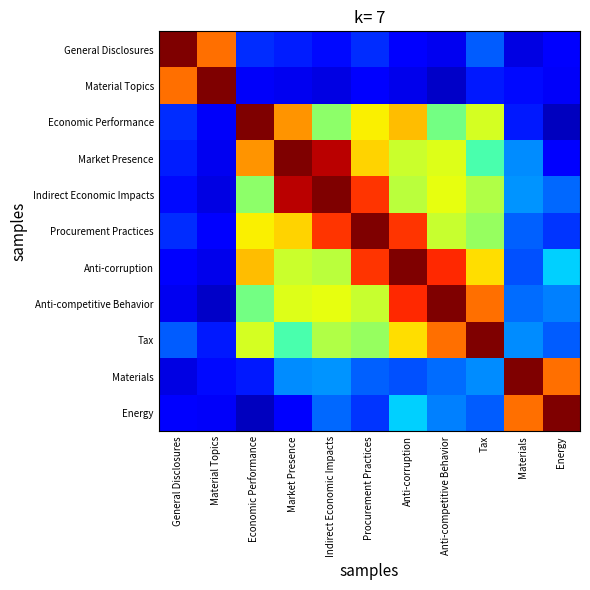

Reading left to right, transcribe all the data shown in this chart.

General Disclosures: General Disclosures=1.0	Material Topics=0.8	Economic Performance=0.2	Market Presence=0.2	Indirect Economic Impacts=0.1	Procurement Practices=0.2	Anti-corruption=0.1	Anti-competitive Behavior=0.1	Tax=0.2	Materials=0.1	Energy=0.1
Material Topics: General Disclosures=0.8	Material Topics=1.0	Economic Performance=0.1	Market Presence=0.1	Indirect Economic Impacts=0.1	Procurement Practices=0.1	Anti-corruption=0.1	Anti-competitive Behavior=0.1	Tax=0.2	Materials=0.1	Energy=0.1
Economic Performance: General Disclosures=0.2	Material Topics=0.1	Economic Performance=1.0	Market Presence=0.8	Indirect Economic Impacts=0.5	Procurement Practices=0.7	Anti-corruption=0.7	Anti-competitive Behavior=0.5	Tax=0.6	Materials=0.1	Energy=0.1
Market Presence: General Disclosures=0.2	Material Topics=0.1	Economic Performance=0.8	Market Presence=1.0	Indirect Economic Impacts=0.9	Procurement Practices=0.7	Anti-corruption=0.6	Anti-competitive Behavior=0.6	Tax=0.4	Materials=0.3	Energy=0.1
Indirect Economic Impacts: General Disclosures=0.1	Material Topics=0.1	Economic Performance=0.5	Market Presence=0.9	Indirect Economic Impacts=1.0	Procurement Practices=0.9	Anti-corruption=0.6	Anti-competitive Behavior=0.6	Tax=0.6	Materials=0.3	Energy=0.2
Procurement Practices: General Disclosures=0.2	Material Topics=0.1	Economic Performance=0.7	Market Presence=0.7	Indirect Economic Impacts=0.9	Procurement Practices=1.0	Anti-corruption=0.9	Anti-competitive Behavior=0.6	Tax=0.5	Materials=0.2	Energy=0.2
Anti-corruption: General Disclosures=0.1	Material Topics=0.1	Economic Performance=0.7	Market Presence=0.6	Indirect Economic Impacts=0.6	Procurement Practices=0.9	Anti-corruption=1.0	Anti-competitive Behavior=0.9	Tax=0.7	Materials=0.2	Energy=0.3
Anti-competitive Behavior: General Disclosures=0.1	Material Topics=0.1	Economic Performance=0.5	Market Presence=0.6	Indirect Economic Impacts=0.6	Procurement Practices=0.6	Anti-corruption=0.9	Anti-competitive Behavior=1.0	Tax=0.8	Materials=0.2	Energy=0.3
Tax: General Disclosures=0.2	Material Topics=0.2	Economic Performance=0.6	Market Presence=0.4	Indirect Economic Impacts=0.6	Procurement Practices=0.5	Anti-corruption=0.7	Anti-competitive Behavior=0.8	Tax=1.0	Materials=0.3	Energy=0.2
Materials: General Disclosures=0.1	Material Topics=0.1	Economic Performance=0.1	Market Presence=0.3	Indirect Economic Impacts=0.3	Procurement Practices=0.2	Anti-corruption=0.2	Anti-competitive Behavior=0.2	Tax=0.3	Materials=1.0	Energy=0.8
Energy: General Disclosures=0.1	Material Topics=0.1	Economic Performance=0.1	Market Presence=0.1	Indirect Economic Impacts=0.2	Procurement Practices=0.2	Anti-corruption=0.3	Anti-competitive Behavior=0.3	Tax=0.2	Materials=0.8	Energy=1.0